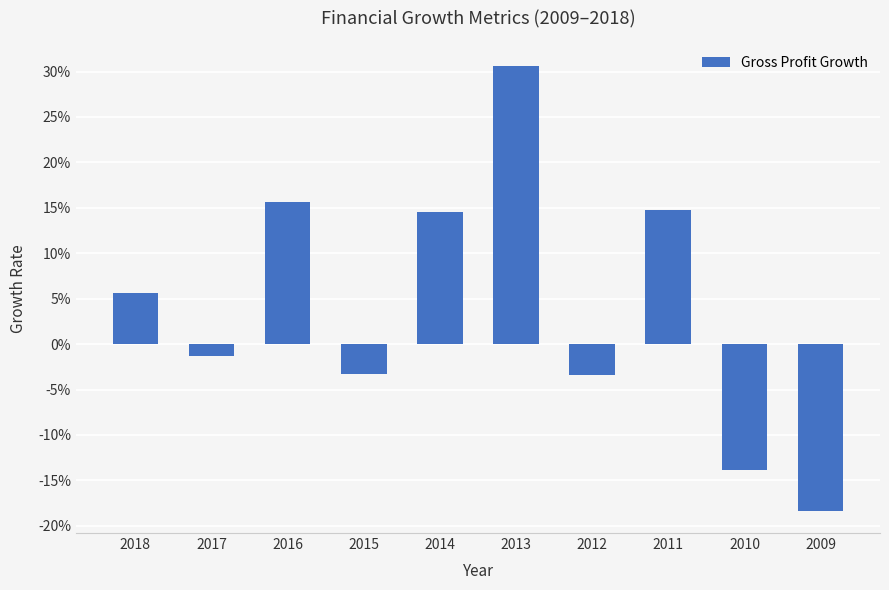

List the labels in order of value, smallest first.

2009, 2010, 2012, 2015, 2017, 2018, 2014, 2011, 2016, 2013